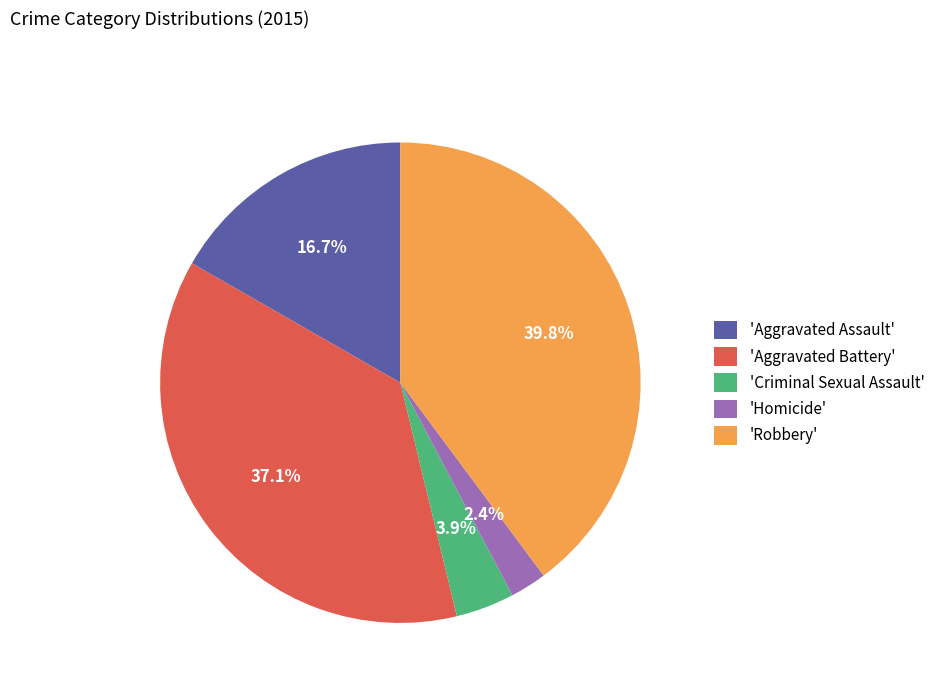

Do 'Aggravated Battery' and 'Robbery' together represent more than half of the pie?

Yes